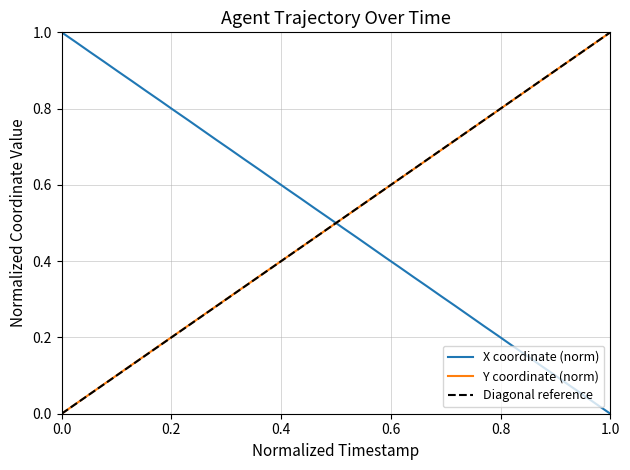

How many times do X coordinate (norm) and Y coordinate (norm) cross each other?

1